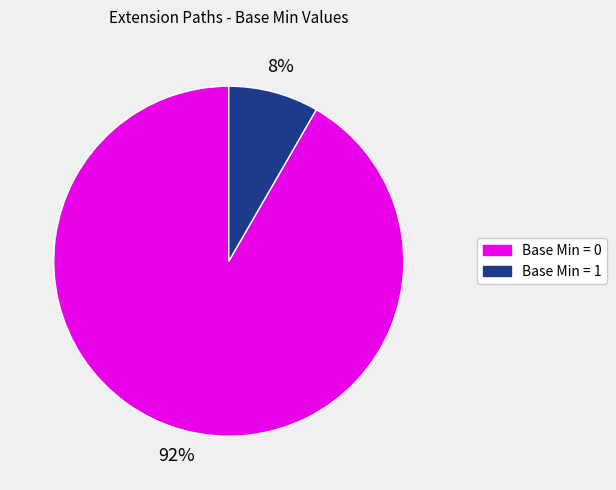

Count the number of slices in the pie.

2